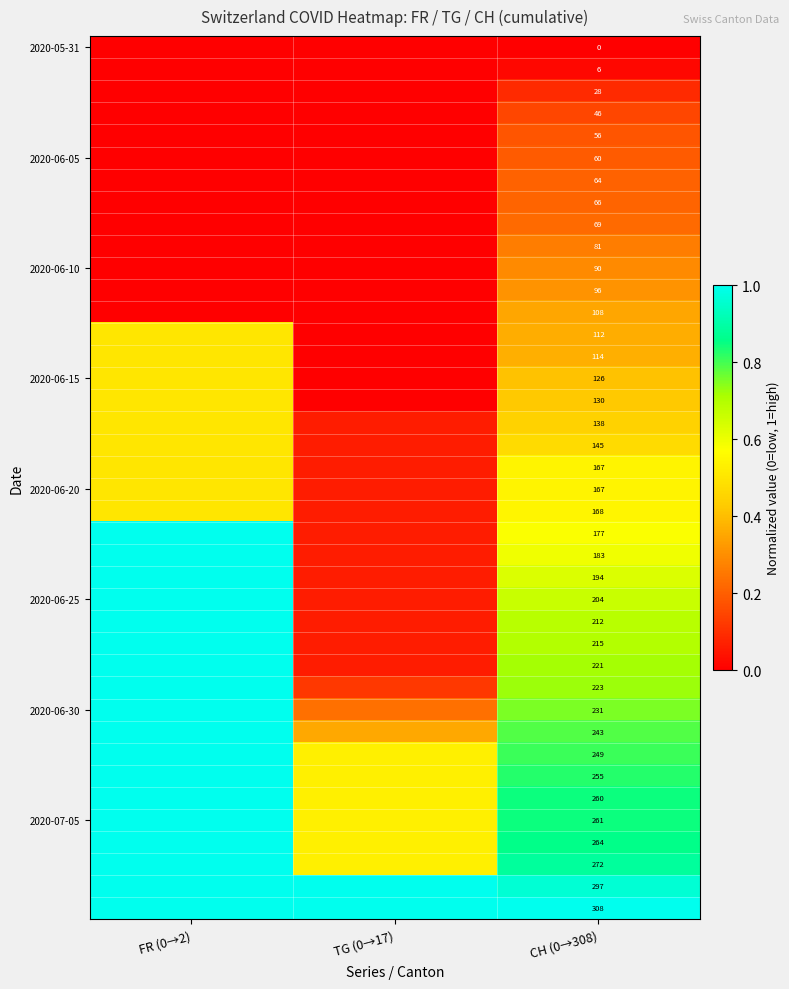

At which category does the chart reach its minimum across all series?

FR (0→2)